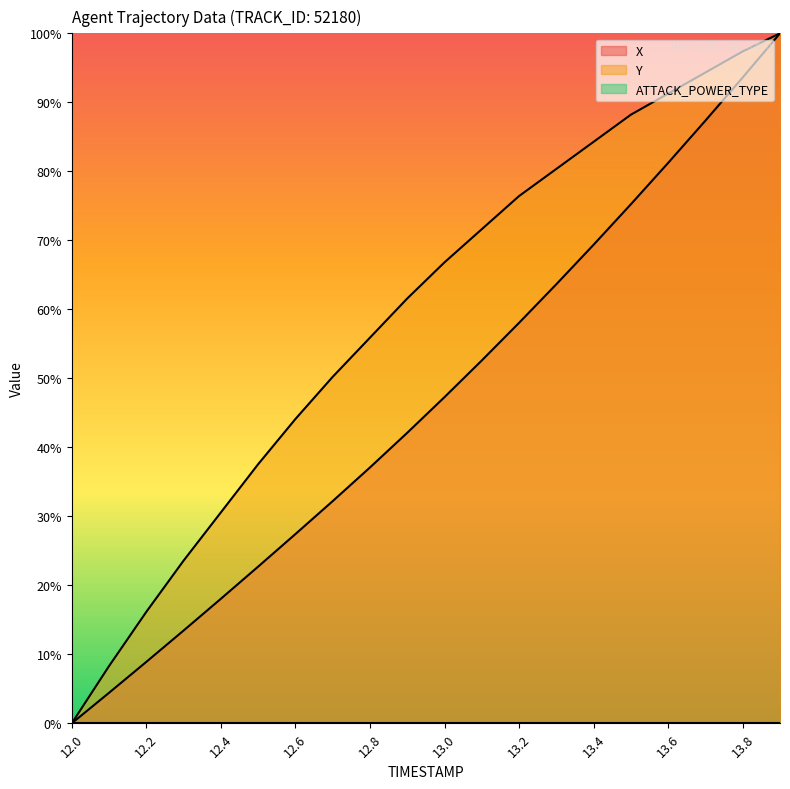

Reading left to right, extract all data points from this chart.

X: 0.0	4.4	8.9	13.4	18.0	22.7	27.4	32.2	37.1	42.1	47.3	52.6	58.0	63.6	69.4	75.2	81.2	87.4	93.6	100.0
Y: 0.0	8.3	16.2	23.6	30.6	37.6	44.1	50.2	55.9	61.6	66.8	71.6	76.4	80.3	84.3	88.2	91.3	94.3	97.4	100.0